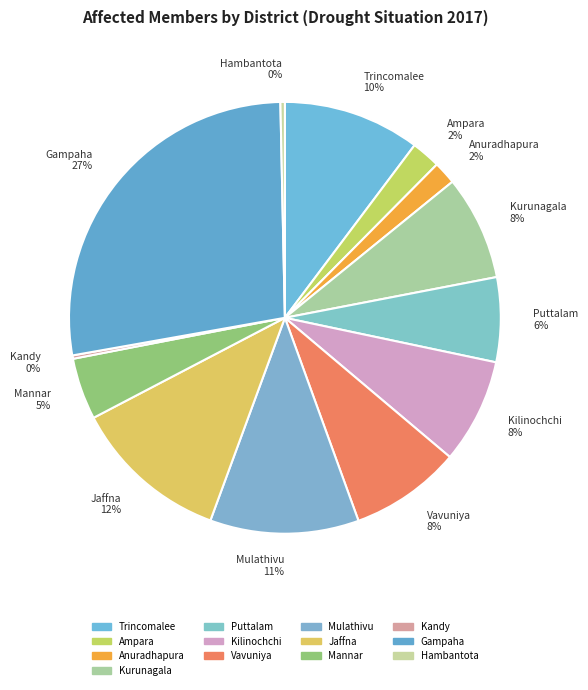

What is the largest slice in the pie chart?

Gampaha